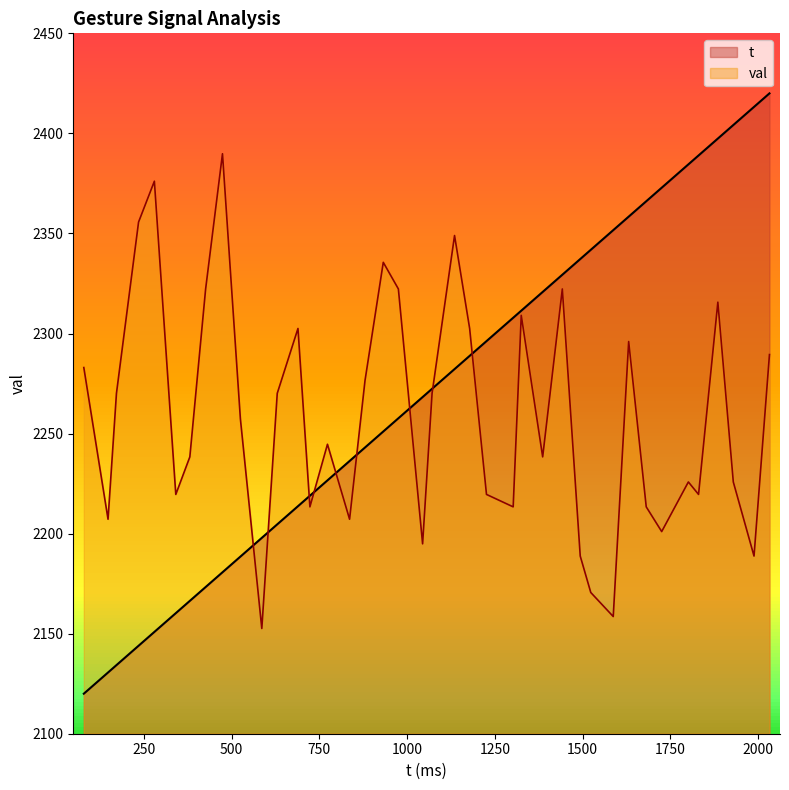

Is the value of val at 0 greater than the value of t at 0?

Yes